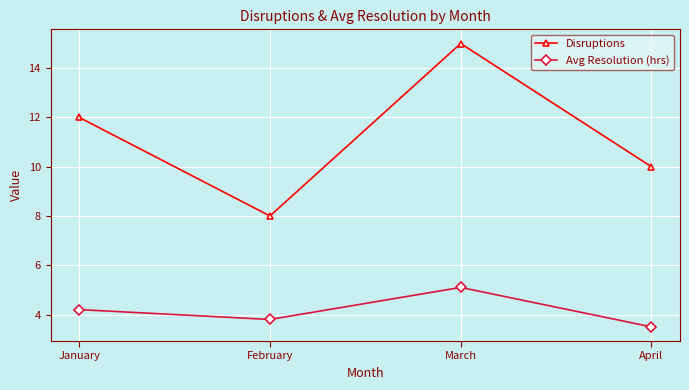

What is the value of the Avg Resolution (hrs) point at the 1st from the left?

4.2